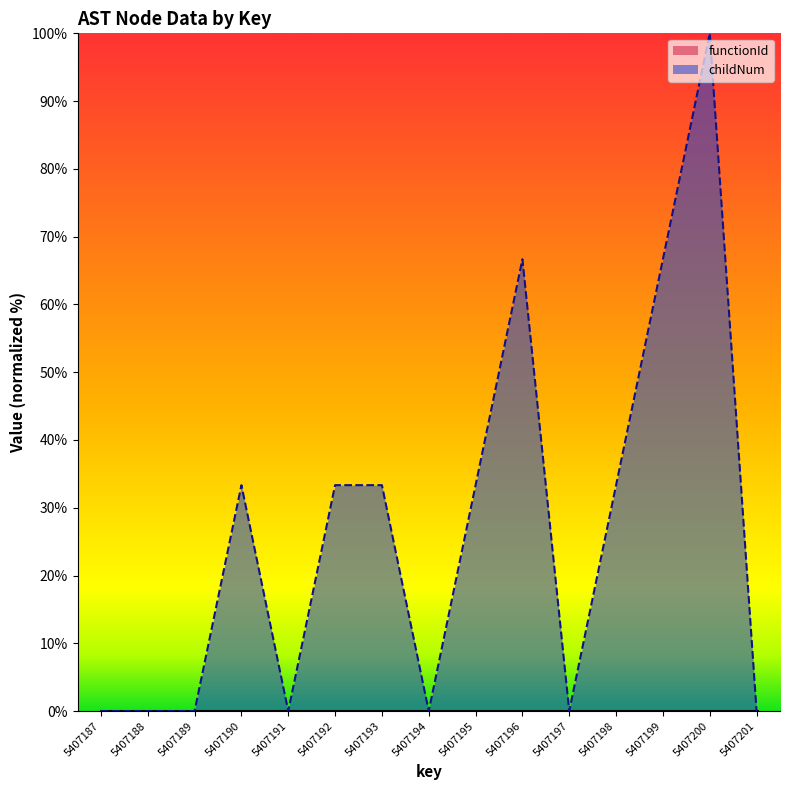

The value at 5407196 is 66.7. True or false?

True